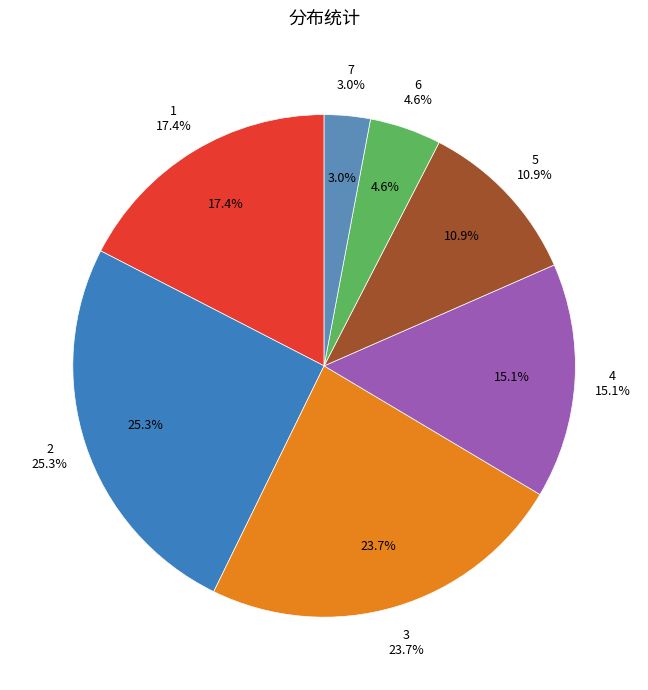

Does 6 account for over 50% of the chart?

No